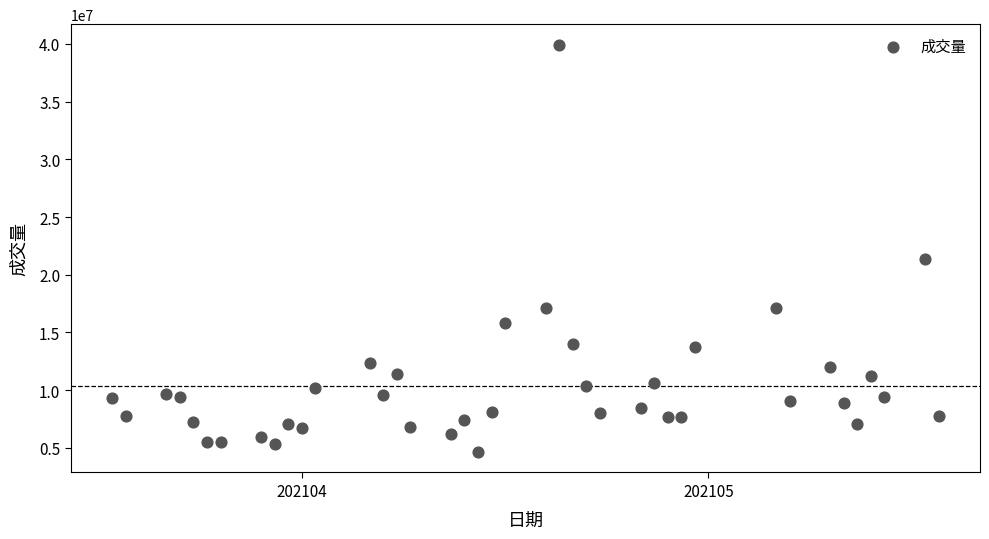

What is the range of X values (max minus min)?

61